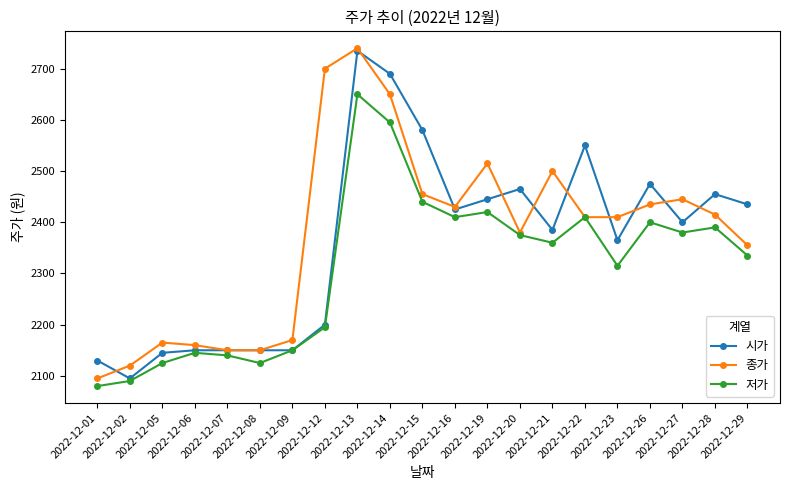

What is the sum of all 종가 values?

49850